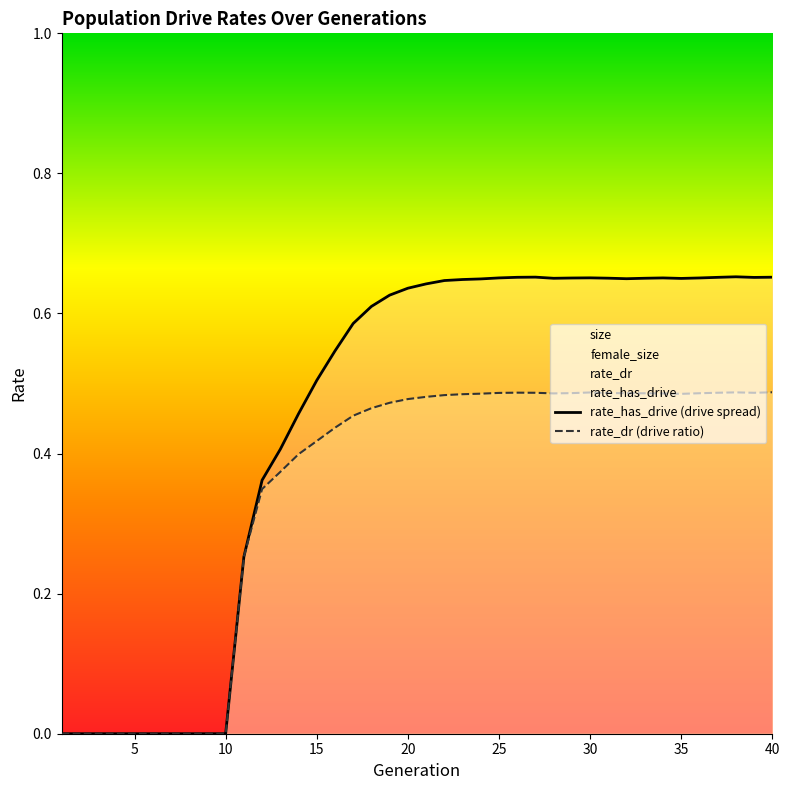

The value of rate_has_drive (drive spread) at 25 is 1.1. True or false?

False